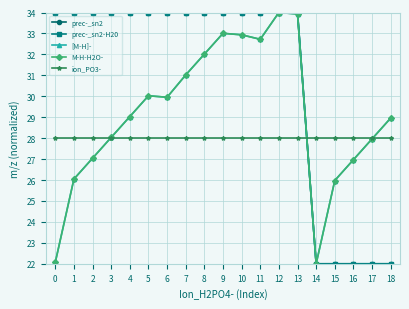

Does the chart display data point markers on the line(s)?

Yes